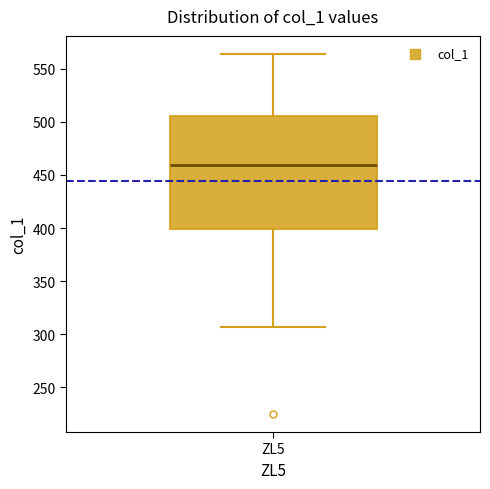

Read this box plot against the y-axis: the position of the median line, the range covered by the box, and the ends of both whiskers. The values are not printed on the chart, so give them approximately, as read against the axis.

median 460, box 400 to 505, whiskers 305 to 565